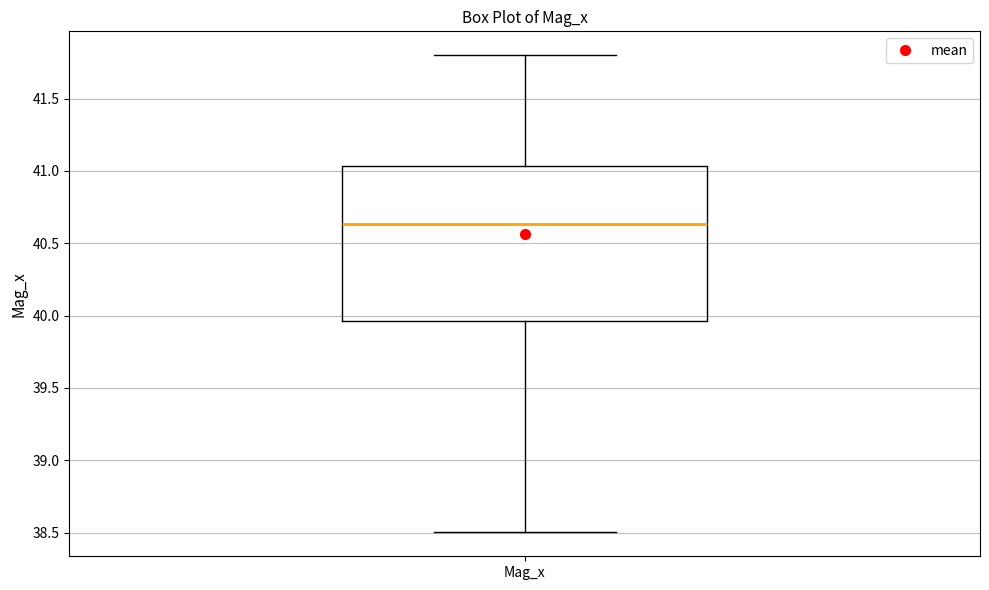

Read this box plot against the y-axis: the position of the median line, the range covered by the box, and the ends of both whiskers. The values are not printed on the chart, so give them approximately, as read against the axis.

median 40.65, box 39.95 to 41.05, whiskers 38.50 to 41.80